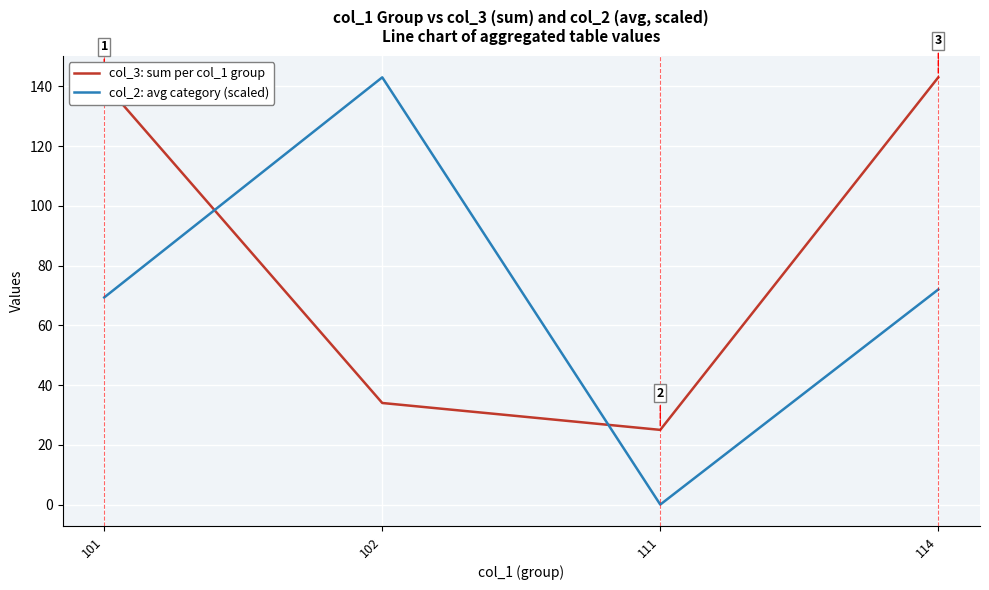

What is the spread (max minus min) of values at 102?

109.0